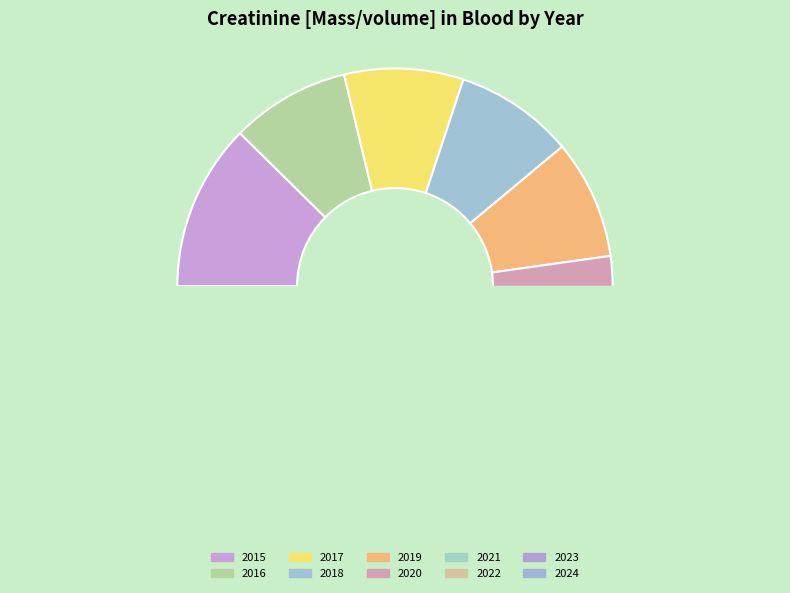

How many slices are in this pie chart?

10